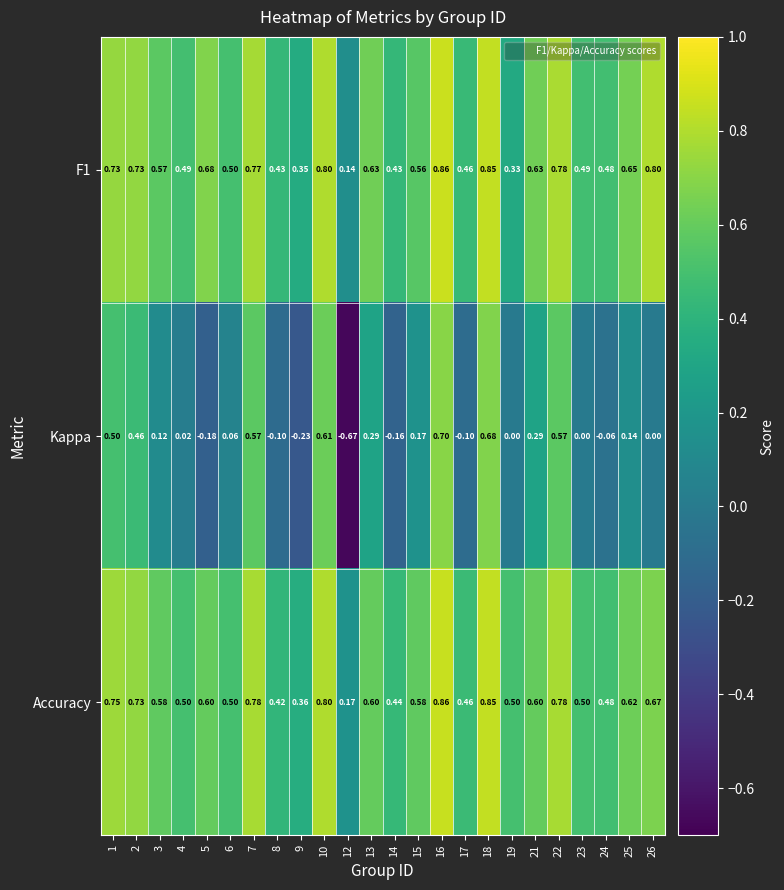

Which series has the largest range (max minus min)?

Kappa